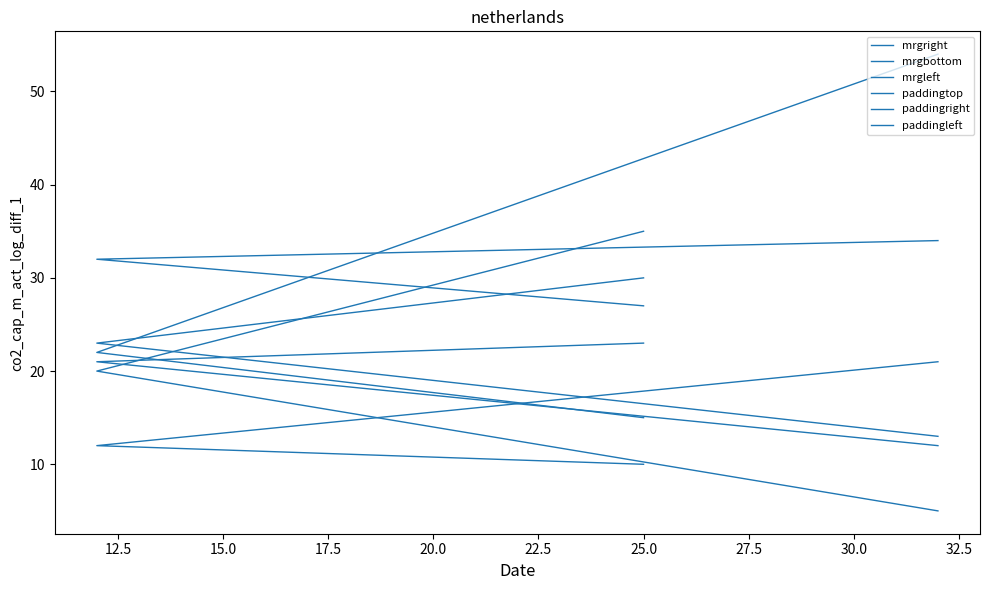

What is the lowest value of the mrgleft series?

10